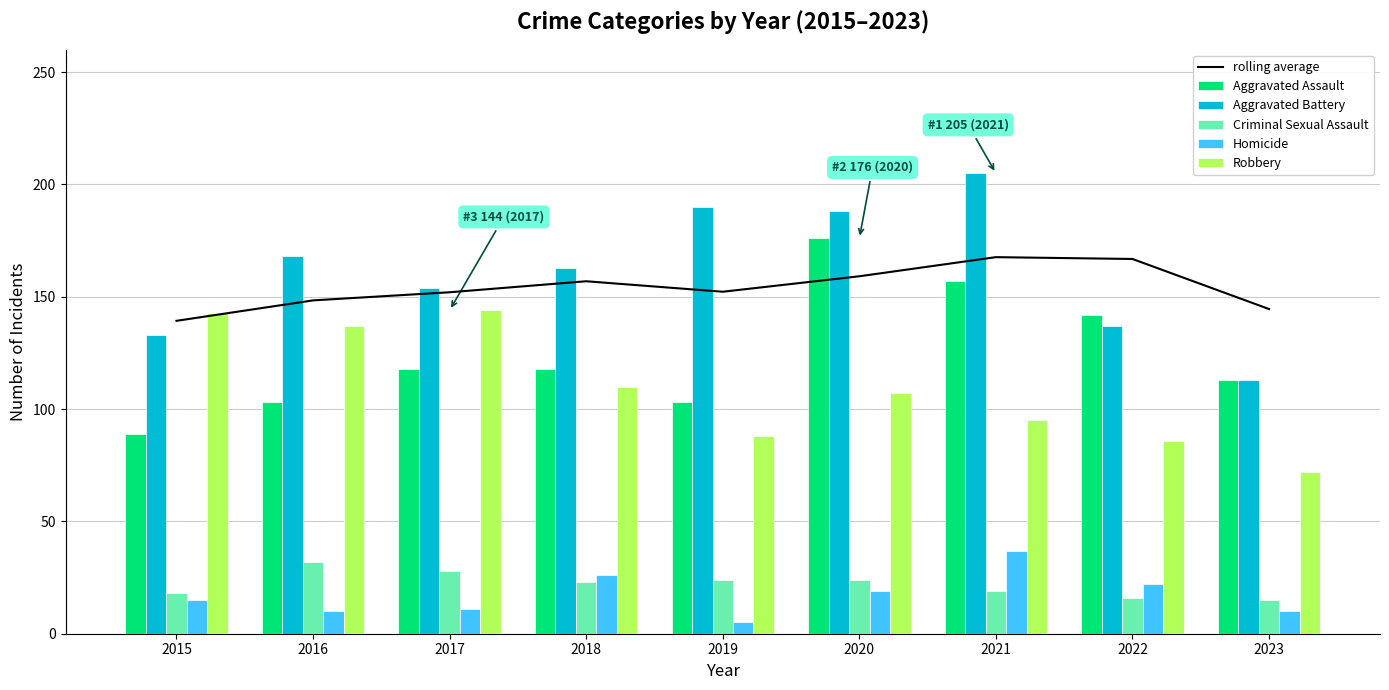

True or false: rolling average has a value of 144.5 at 2023.

True